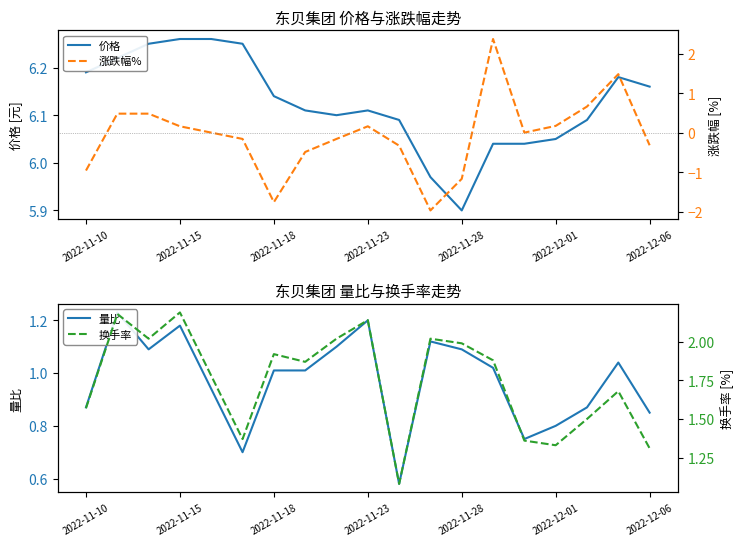

At how many categories does at least one series exceed 4?

19